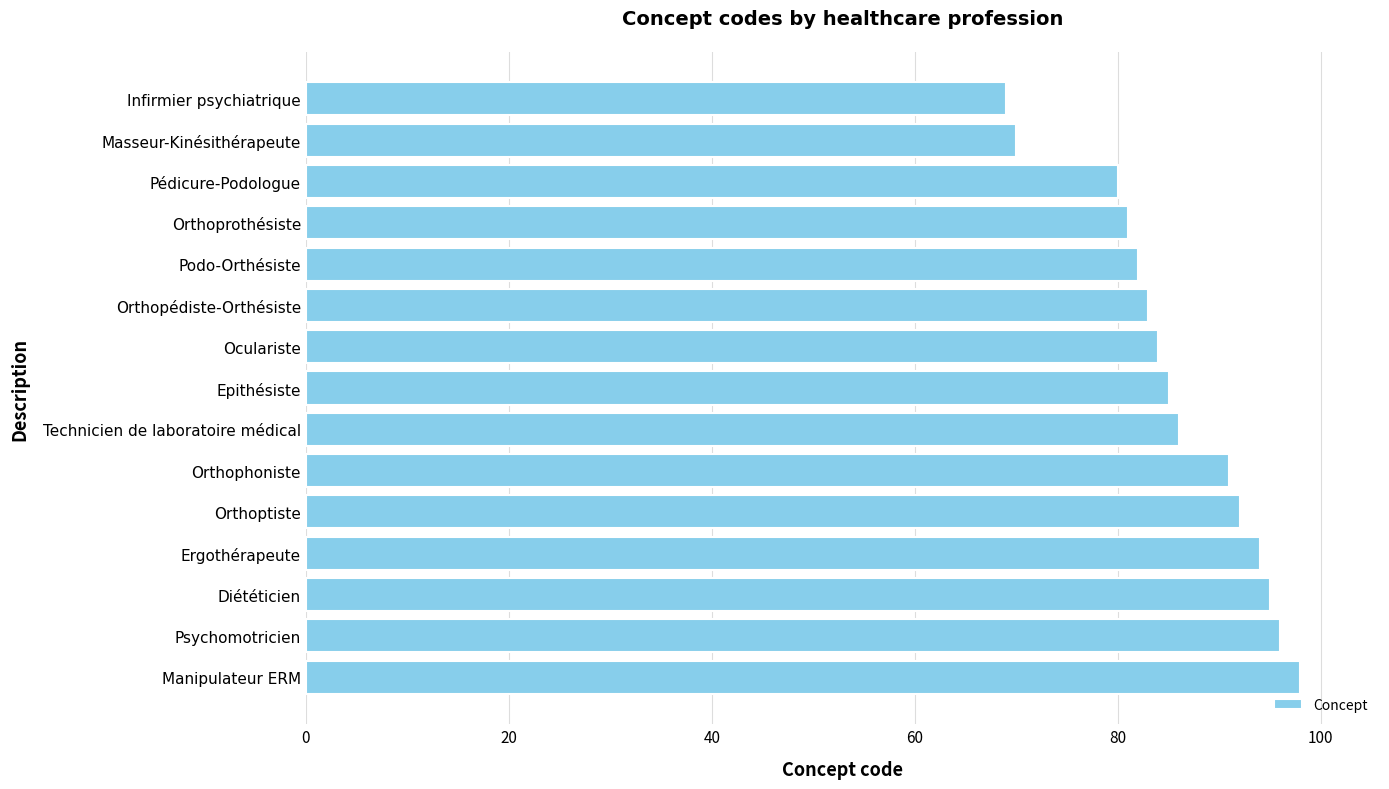

What is the sum of the values at Infirmier psychiatrique and Orthophoniste?

160